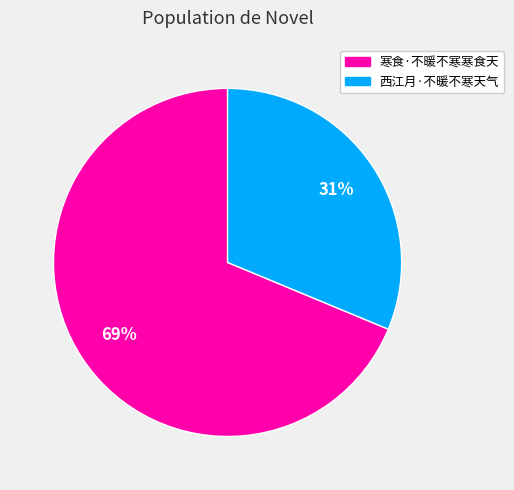

To the nearest percent, what percentage of the pie is 西江月·不暖不寒天气?

31%